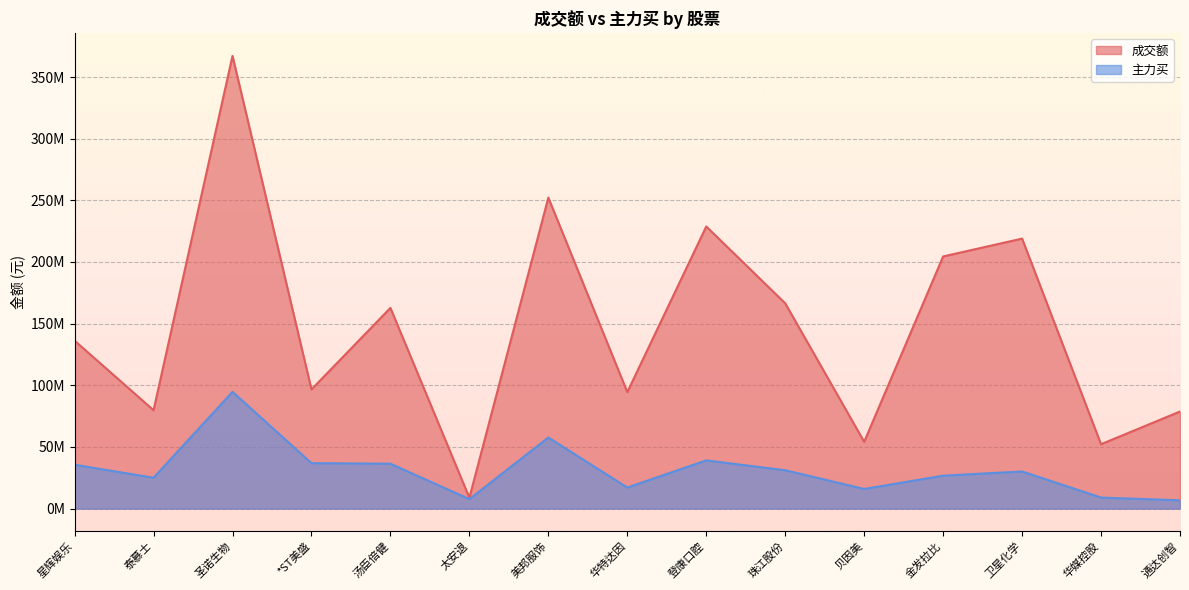

At which category is the sum across all series the highest?

圣诺生物